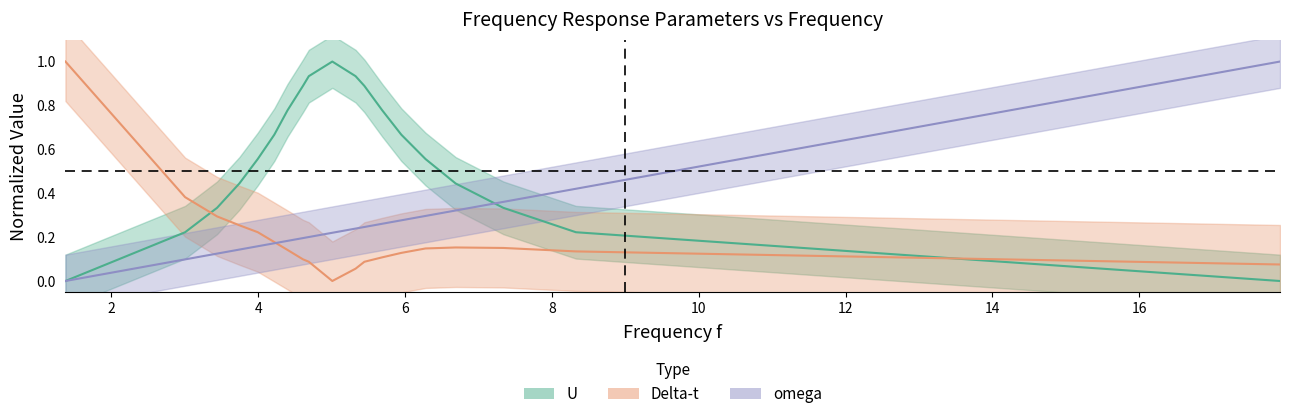

How many lines are shown in the chart?

3